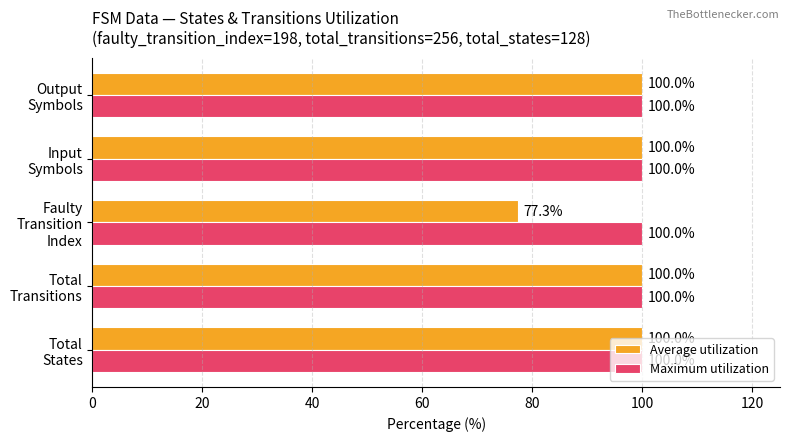

Which series has the largest range (max minus min)?

Average utilization